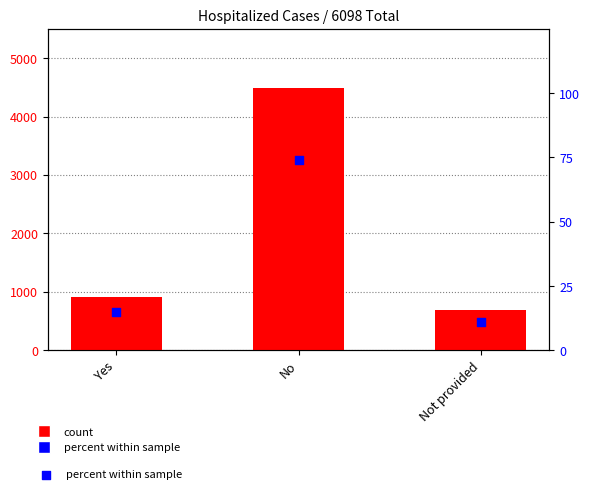

Which series has the largest total across all categories?

Cases1